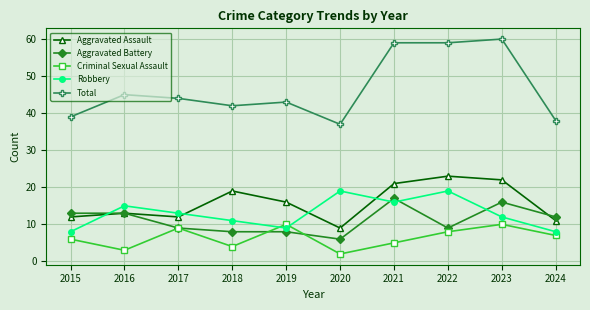

What are all the series names shown in the legend?

Aggravated Assault, Aggravated Battery, Criminal Sexual Assault, Robbery, Total